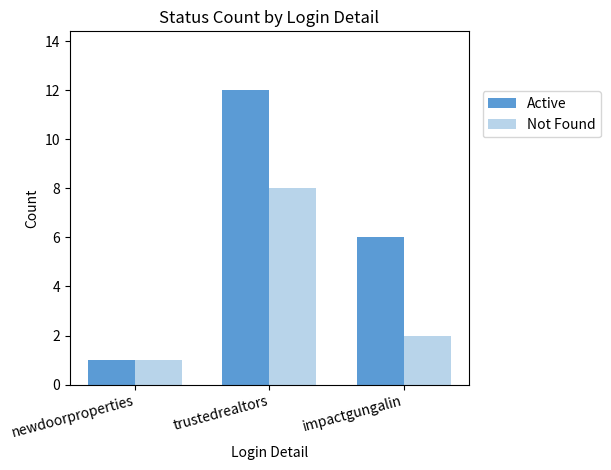

What is the difference between the maximum and minimum values in the Active series?

11